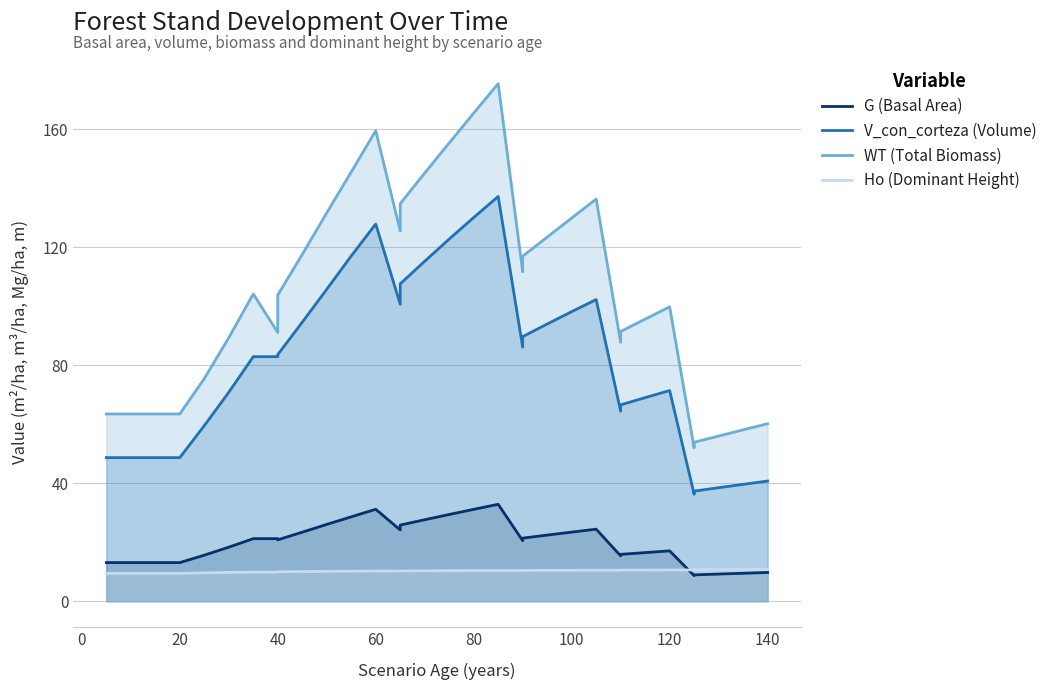

True or false: WT (Total Biomass) and Ho (Dominant Height) intersect in this chart.

False